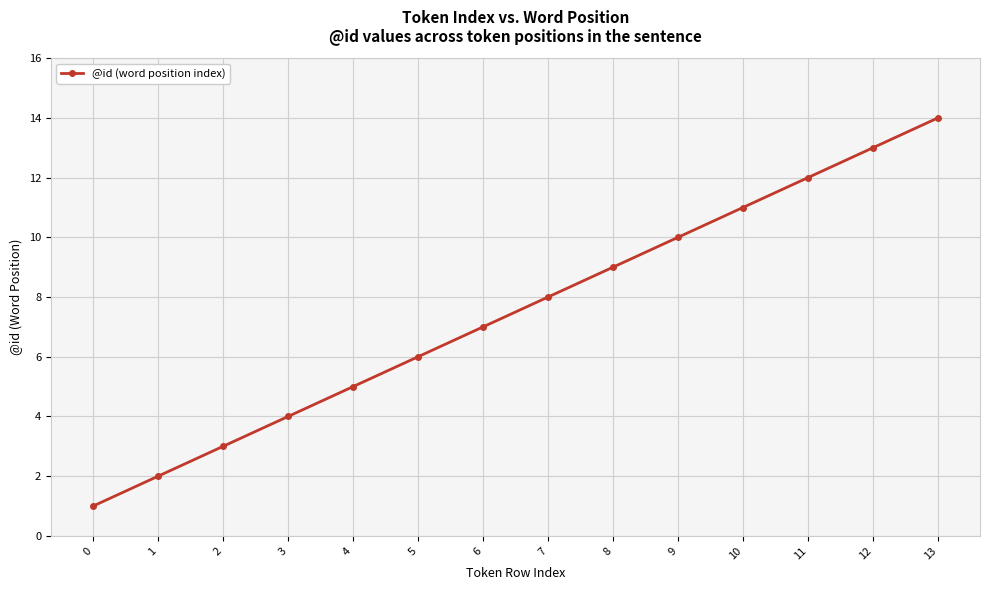

Rank the categories by value from lowest to highest.

0, 1, 2, 3, 4, 5, 6, 7, 8, 9, 10, 11, 12, 13